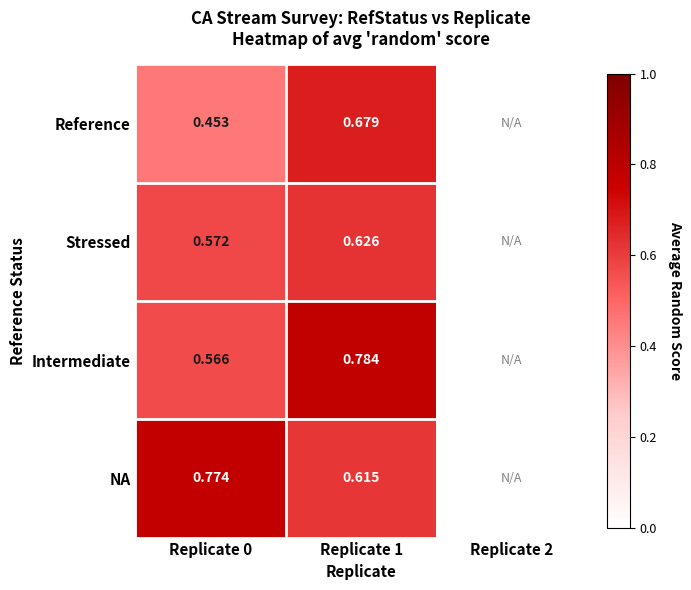

At Replicate 0, list the series in order from largest to smallest.

NA, Stressed, Intermediate, Reference